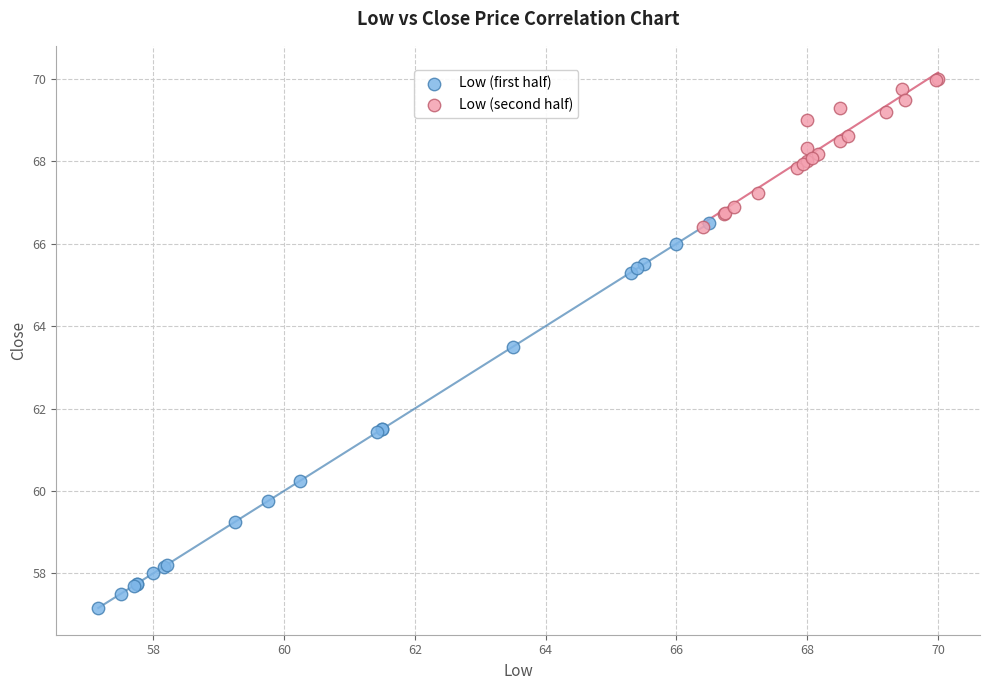

What are all the series names shown in the legend?

Low (first half), Low (second half)